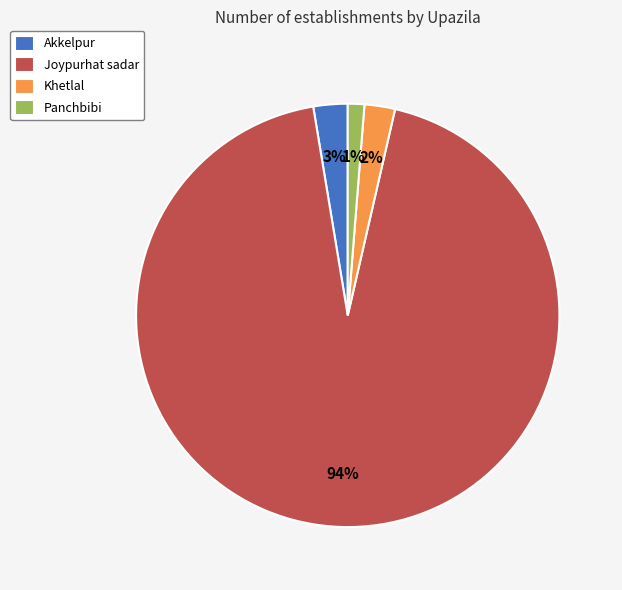

Is the sum of Panchbibi and Akkelpur greater than half?

No